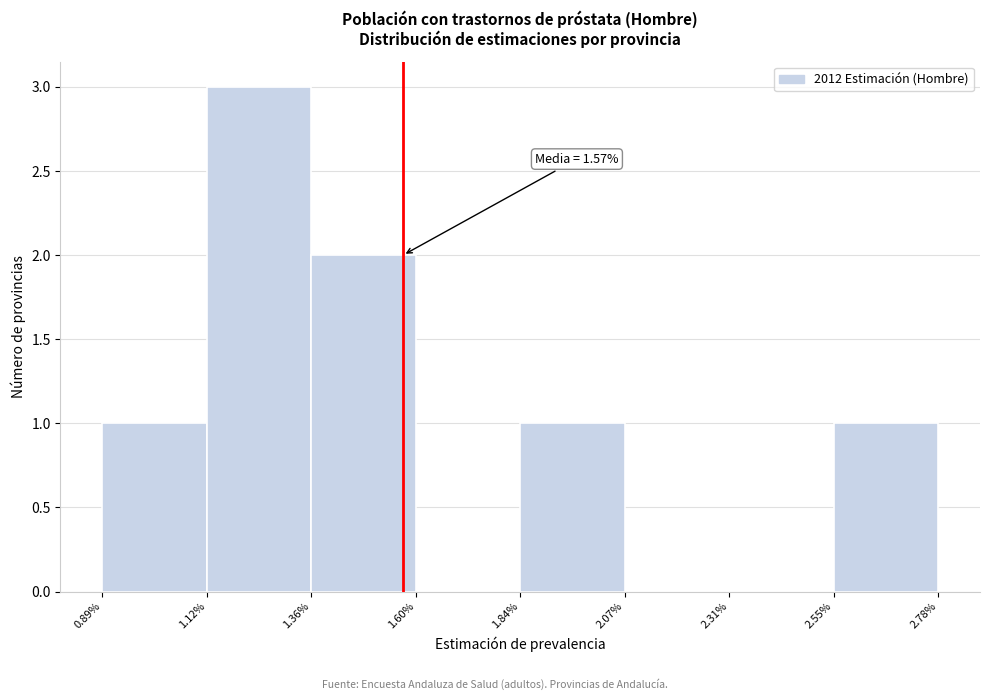

Over which range of the x-axis is the bar tallest?

1.12% to 1.36%